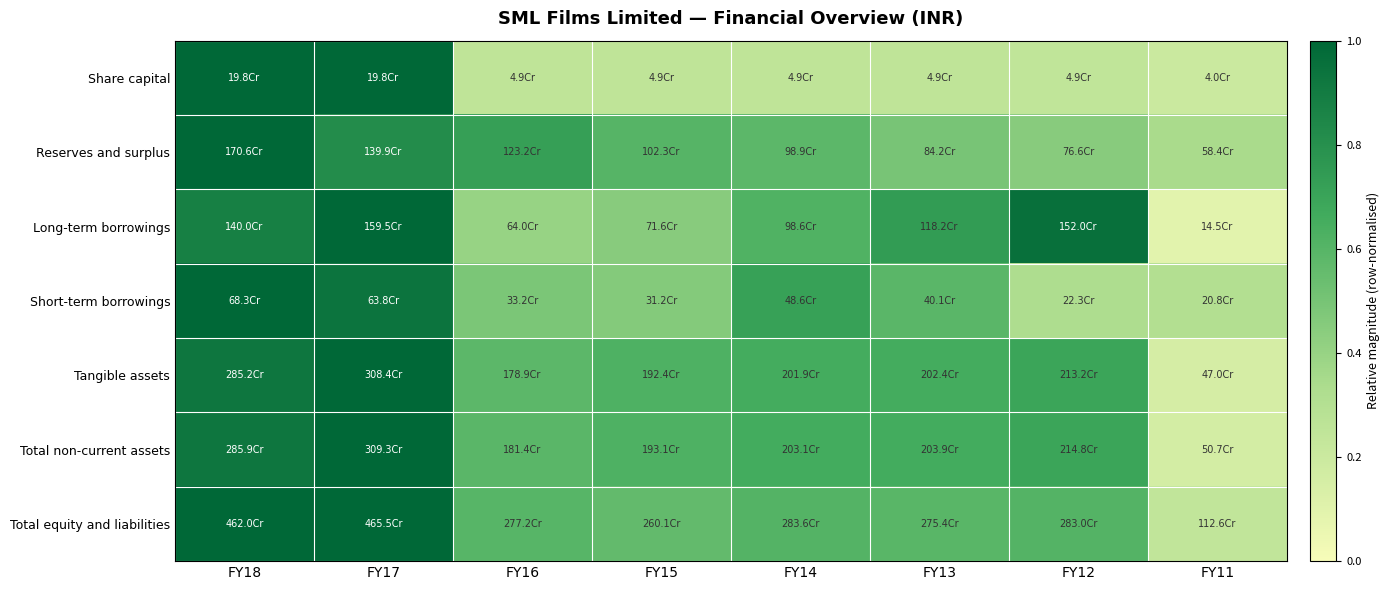

Reading left to right, what are all the values shown in this chart?

Share capital: FY18=1.0	FY17=1.0	FY16=0.2	FY15=0.2	FY14=0.2	FY13=0.2	FY12=0.2	FY11=0.2
Reserves and surplus: FY18=1.0	FY17=0.8	FY16=0.7	FY15=0.6	FY14=0.6	FY13=0.5	FY12=0.4	FY11=0.3
Long-term borrowings: FY18=0.9	FY17=1.0	FY16=0.4	FY15=0.4	FY14=0.6	FY13=0.7	FY12=1.0	FY11=0.1
Short-term borrowings: FY18=1.0	FY17=0.9	FY16=0.5	FY15=0.5	FY14=0.7	FY13=0.6	FY12=0.3	FY11=0.3
Tangible assets: FY18=0.9	FY17=1.0	FY16=0.6	FY15=0.6	FY14=0.7	FY13=0.7	FY12=0.7	FY11=0.2
Total non-current assets: FY18=0.9	FY17=1.0	FY16=0.6	FY15=0.6	FY14=0.7	FY13=0.7	FY12=0.7	FY11=0.2
Total equity and liabilities: FY18=1.0	FY17=1.0	FY16=0.6	FY15=0.6	FY14=0.6	FY13=0.6	FY12=0.6	FY11=0.2